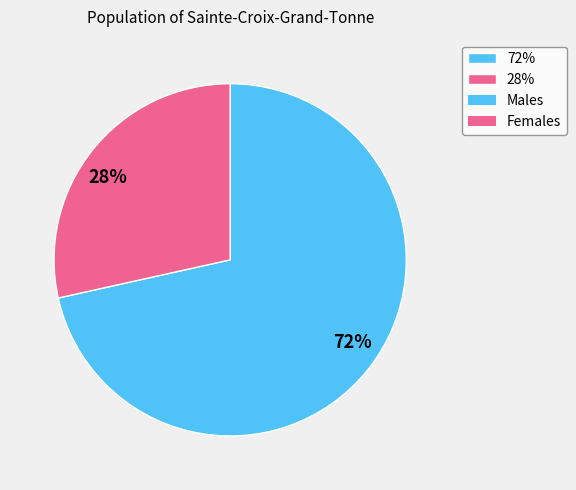

Which slice is the smallest?

28%